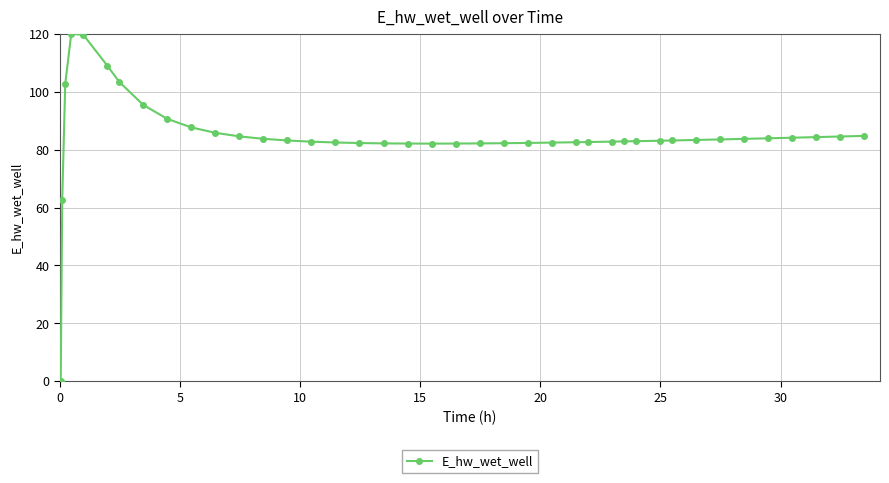

What is the value of the 36th point from the left?

83.9